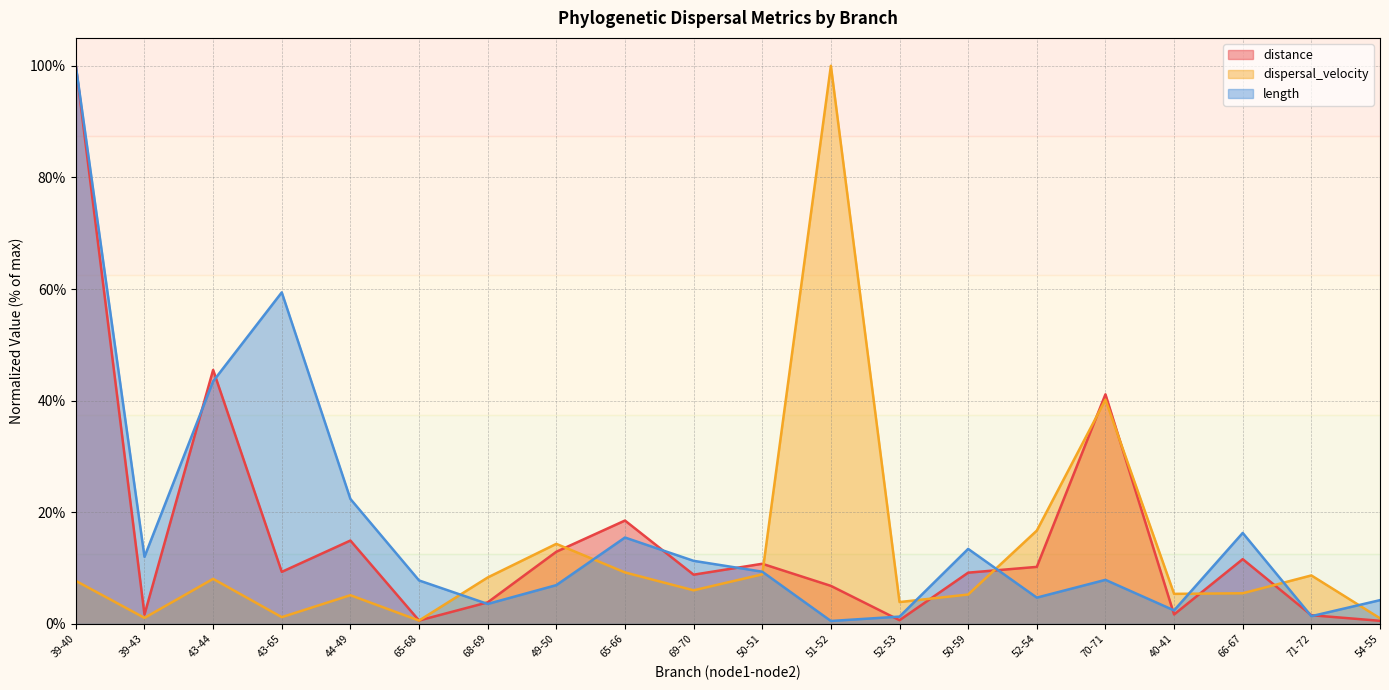

What is the difference between the length values at 49-50 and 66-67?

9.4